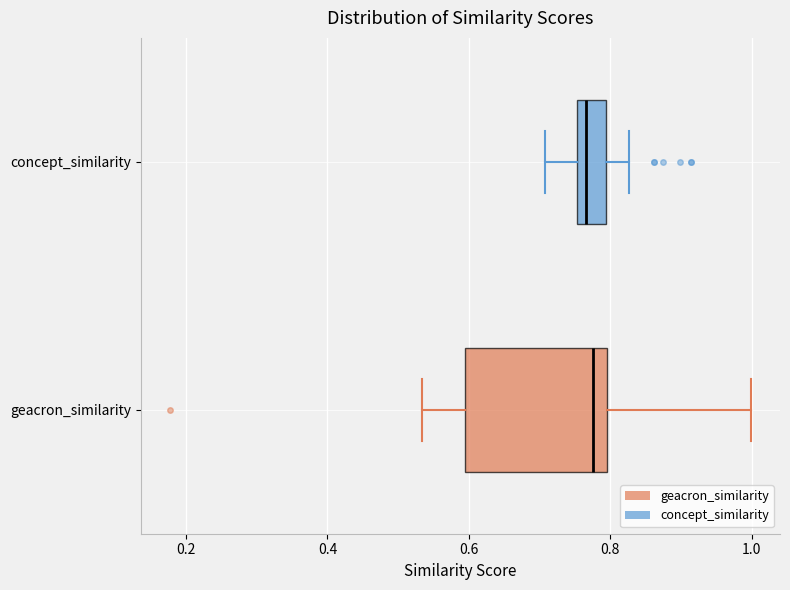

Reading bottom to top, read every box against the x-axis: the position of its median line, the range the box covers, and the ends of its whiskers. The values are not printed on the chart, so give them approximately, as read against the axis.

geacron_similarity: median 0.78, box 0.60 to 0.80, whiskers 0.54 to 1.00
concept_similarity: median 0.76 (just right of the box's left edge), box 0.76 to 0.80, whiskers 0.70 to 0.82